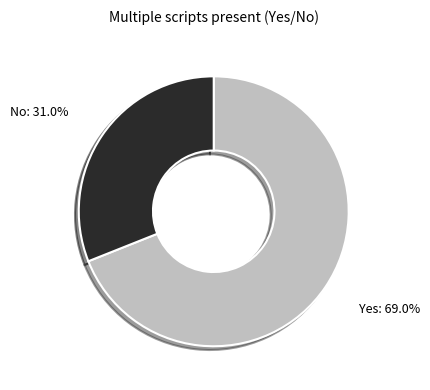

Is it true that No is 42% of the pie?

False